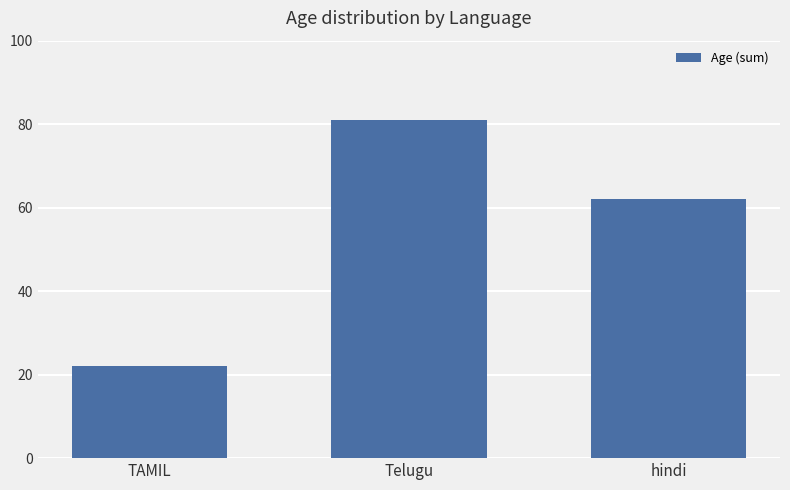

Count the number of categories in the chart.

3